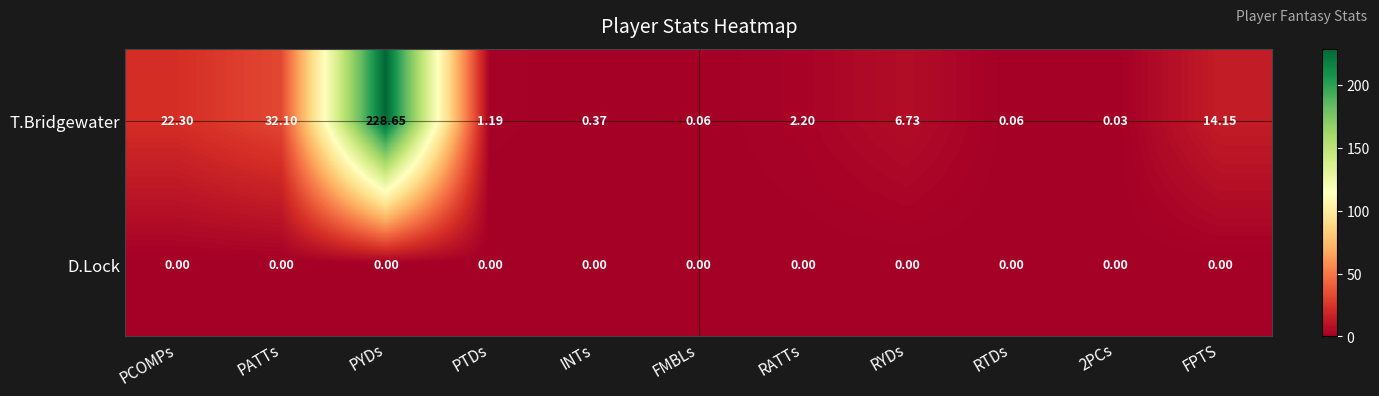

Which label corresponds to the largest value in the chart?

PYDs